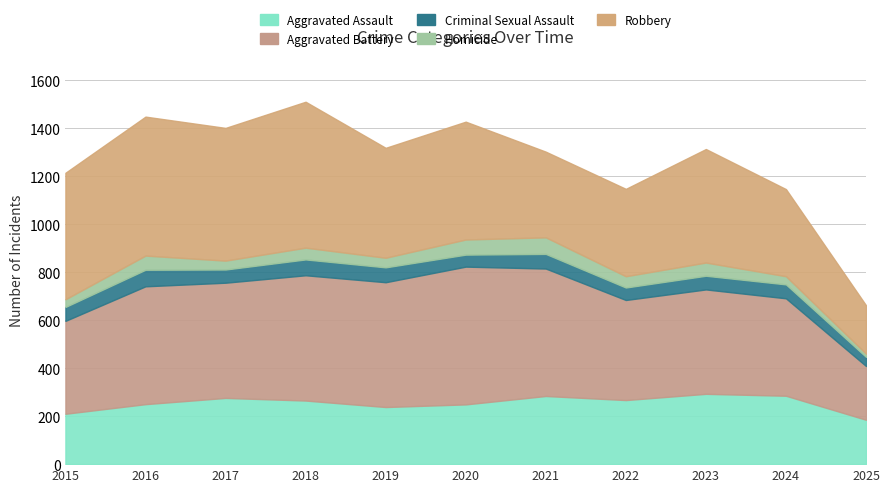

The Robbery series shows 608 at 2018. True or false?

True